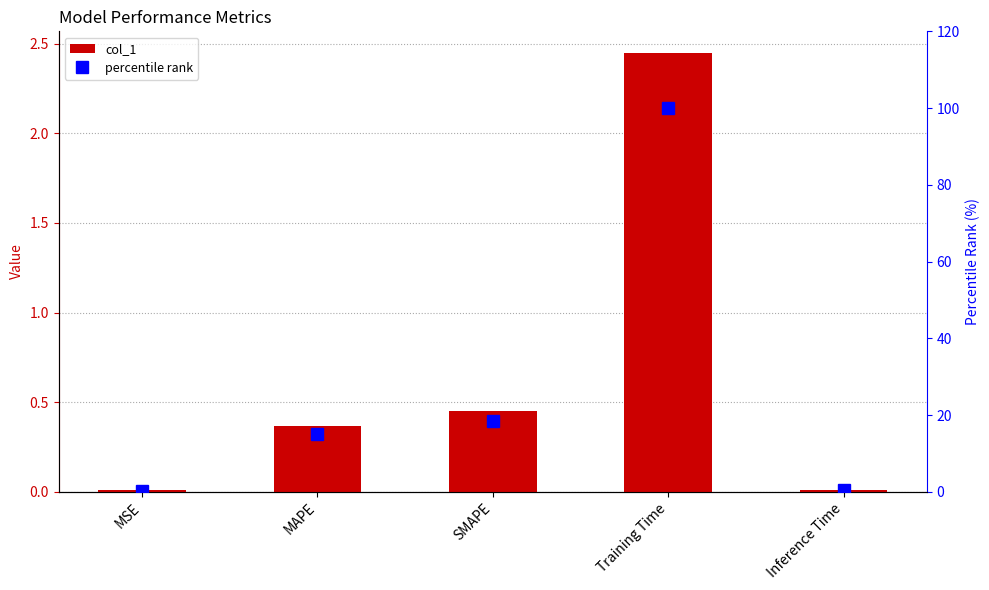

How many values in the percentile rank series exceed 15?

3